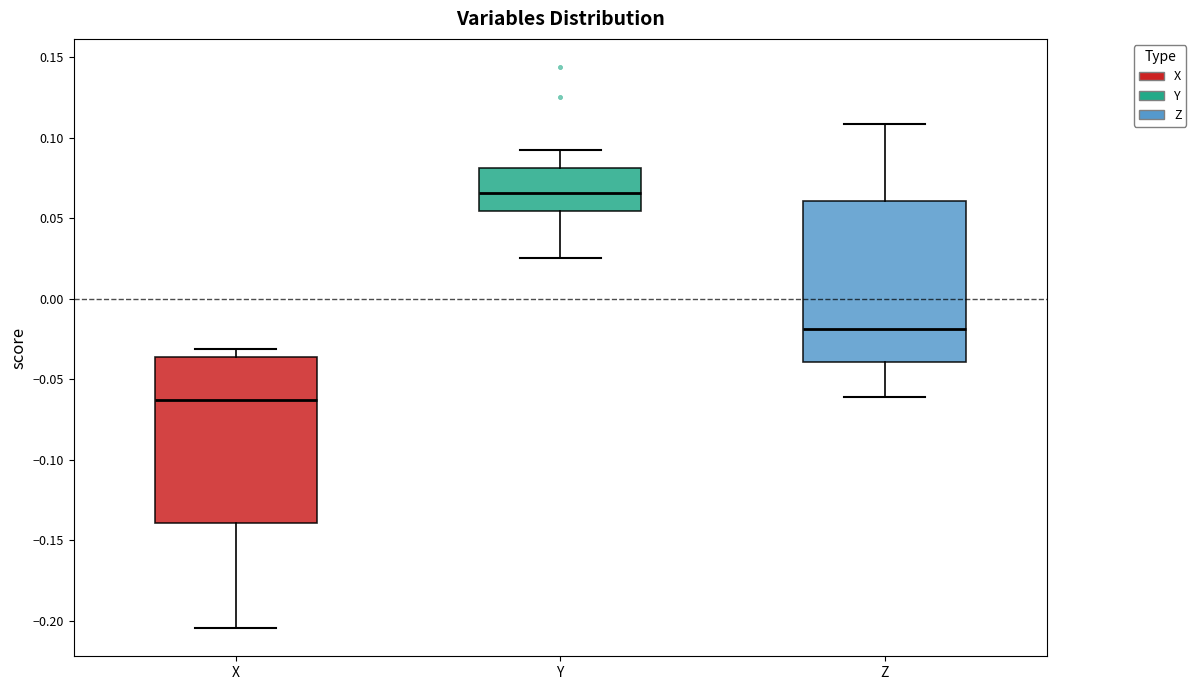

Reading left to right, read every box against the y-axis: the position of its median line, the range the box covers, and the ends of its whiskers. The values are not printed on the chart, so give them approximately, as read against the axis.

X: median -0.065, box -0.140 to -0.035, whiskers -0.205 to -0.030
Y: median 0.065, box 0.055 to 0.080, whiskers 0.025 to 0.095
Z: median -0.020, box -0.040 to 0.060, whiskers -0.060 to 0.110